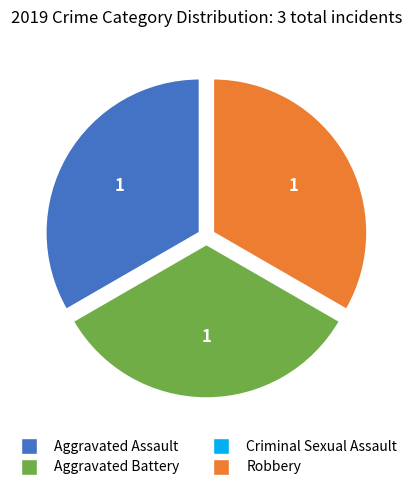

Does Aggravated Battery represent more than half of the total?

No